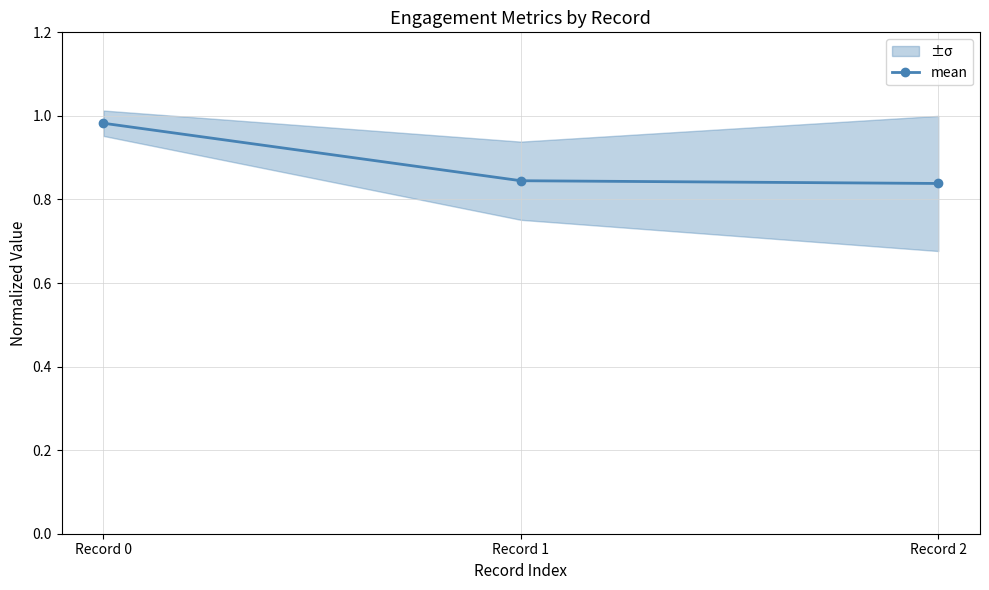

Reading right to left, transcribe all the data shown in this chart.

Record 2=0.8	Record 1=0.8	Record 0=1.0